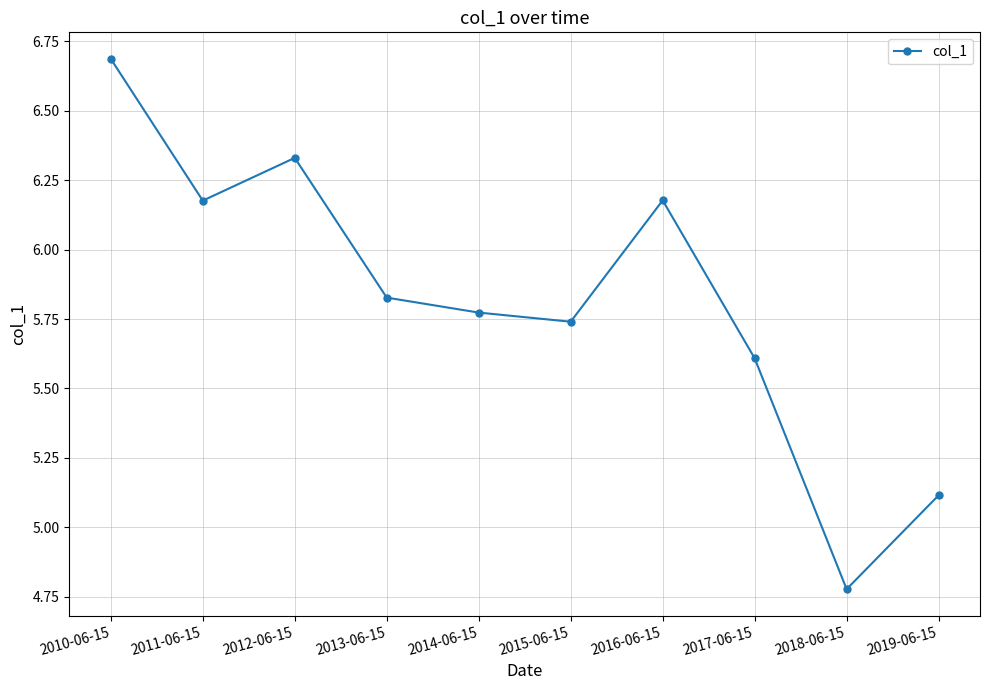

What is the label of the 1st point from the left?

2010-06-15